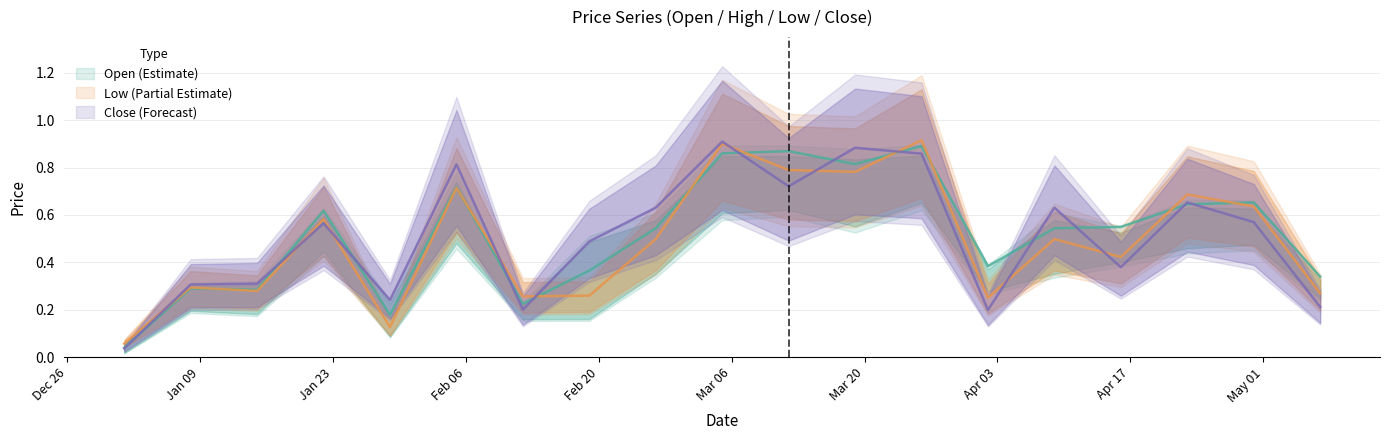

Is the value of Low at 2023-04-30 greater than the value of Close at 2023-01-08?

Yes